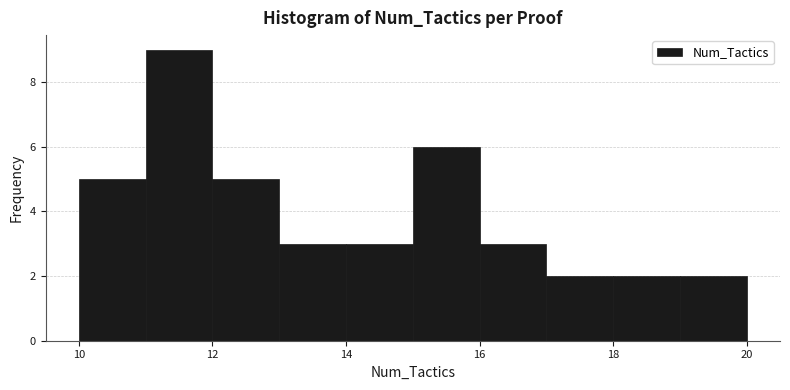

Reading left to right, transcribe this chart: for each bar, give the range it covers on the x-axis and its height. The values are not printed on the chart, so give them approximately, as read against the axis.

10 to 11: 5
11 to 12: 9
12 to 13: 5
13 to 14: 3
14 to 15: 3
15 to 16: 6
16 to 17: 3
17 to 18: 2
18 to 19: 2
19 to 20: 2